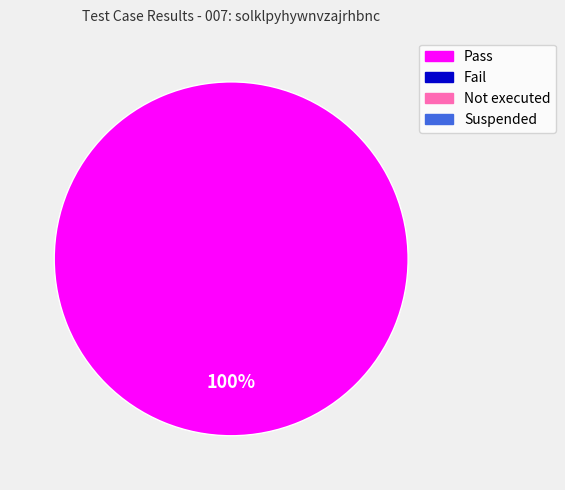

Is there a majority slice in this chart?

Yes